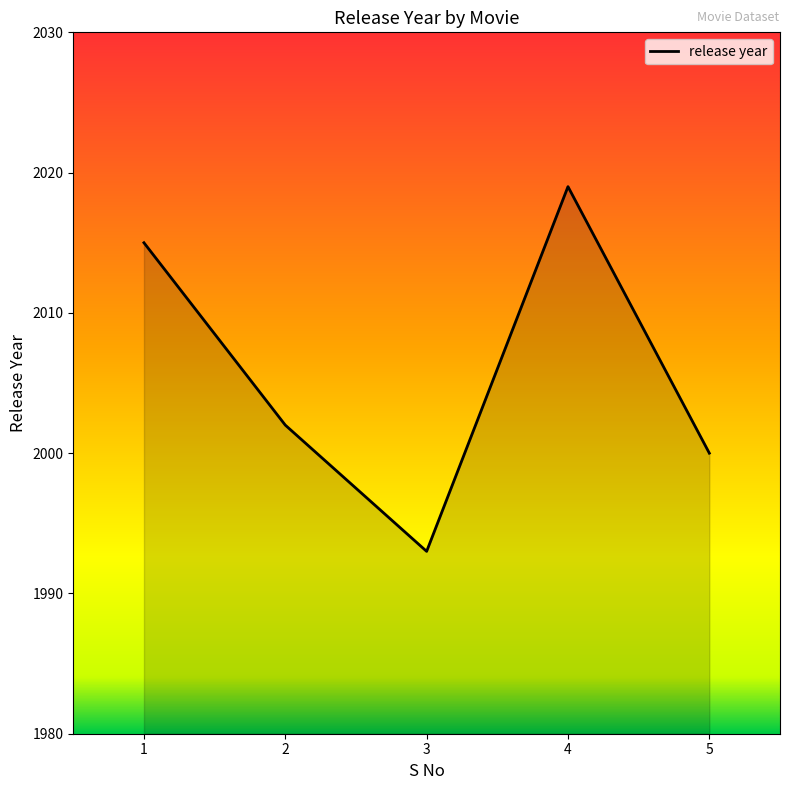

List the labels in order of value, largest first.

4, 1, 2, 5, 3